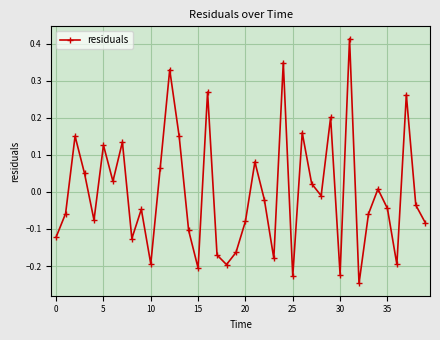

How many interior local peaks (higher than both neighbors) does the data have?

13